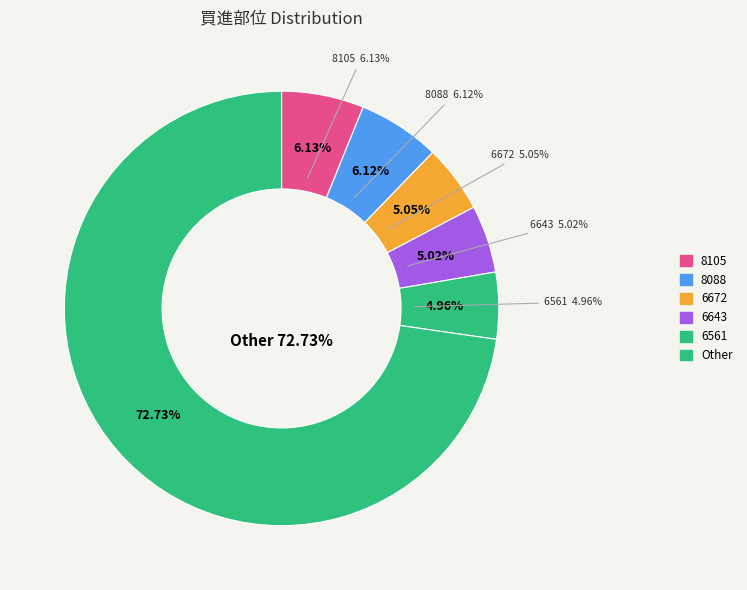

Is it true that 2385 is 1% of the pie?

False